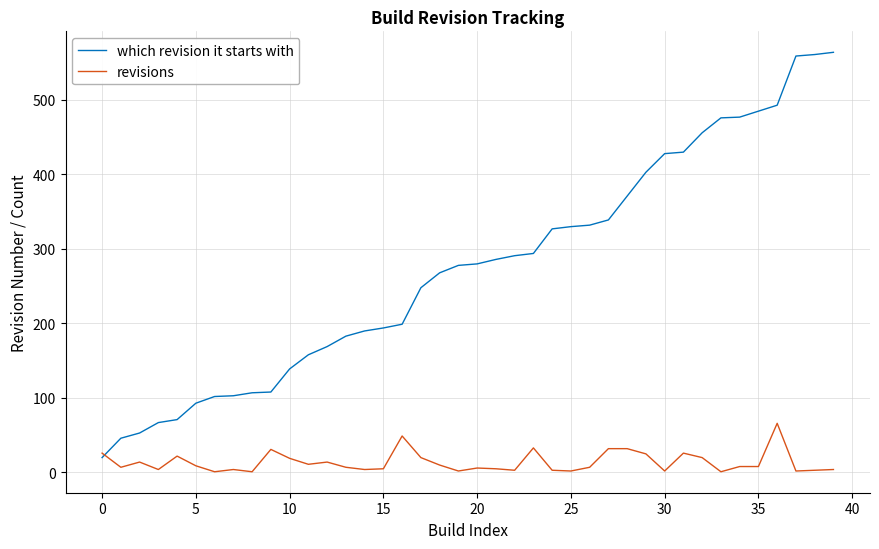

List the series in order of their peak value, lowest first.

revisions, which revision it starts with